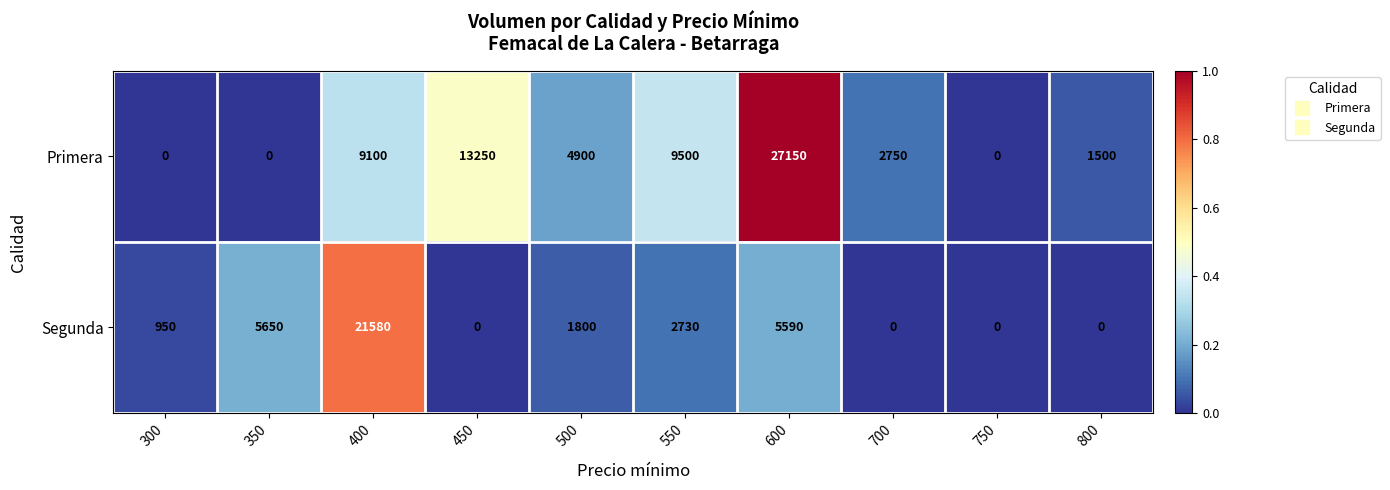

At which category does the chart reach its peak across all series?

600